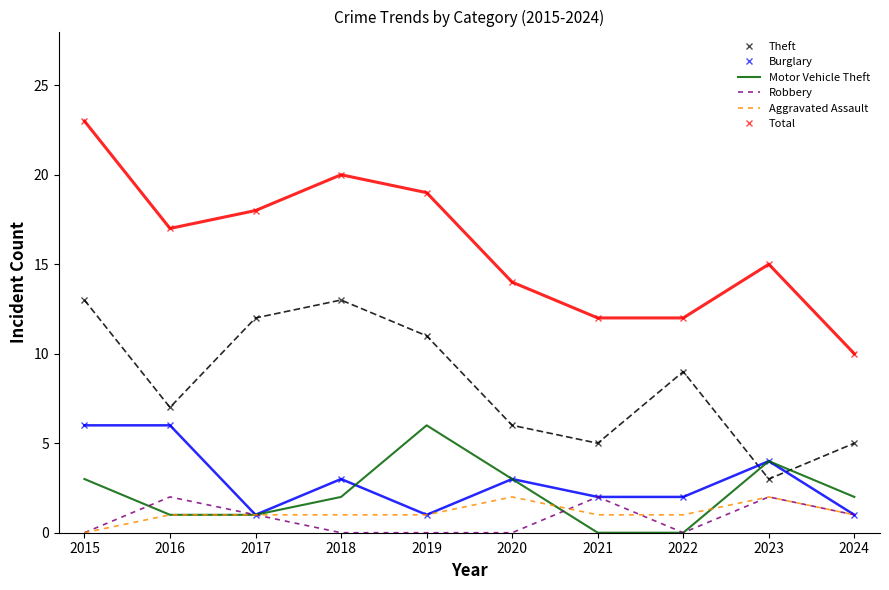

What is the maximum value for Total?

23